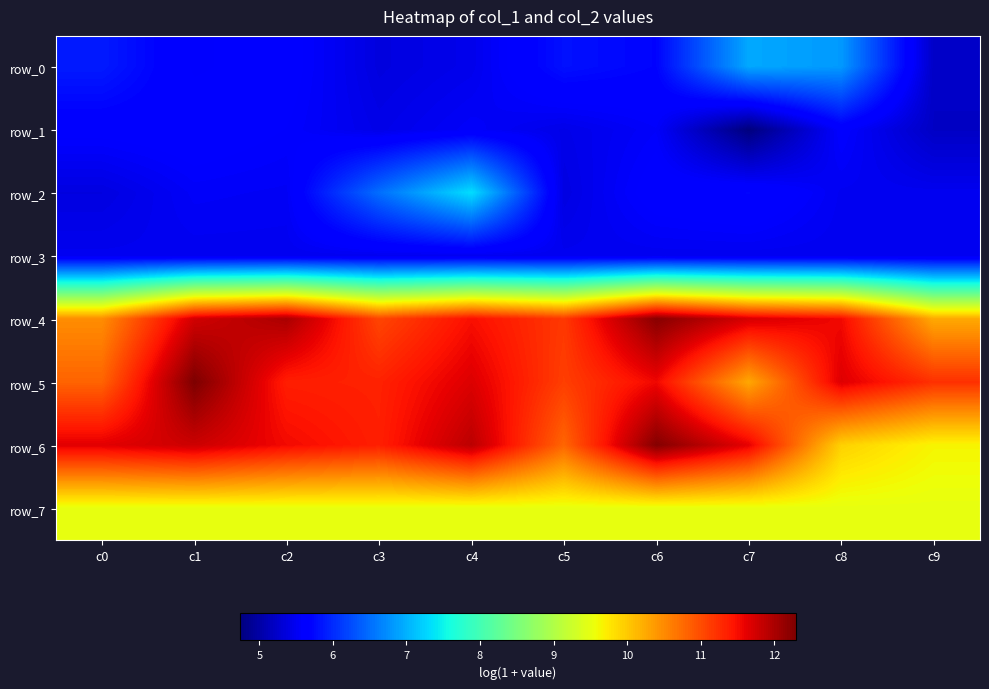

Between c3 and c5, which series saw the biggest shift?

row_2